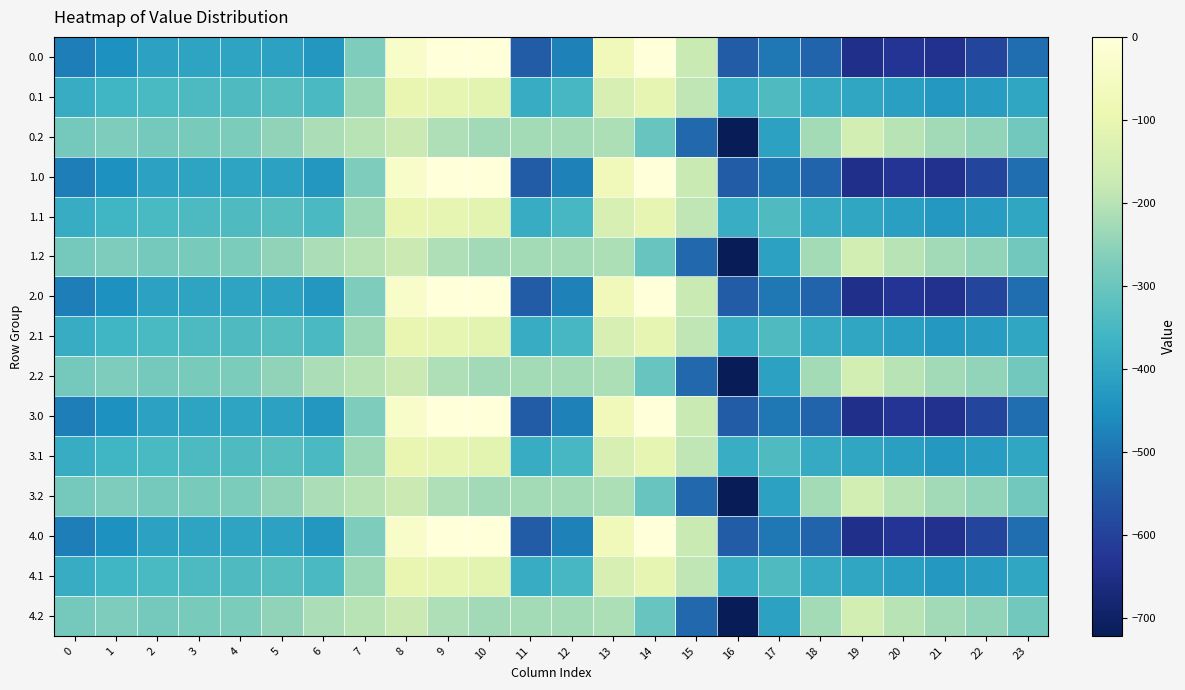

What is the spread (max minus min) of values at 12?

252.9